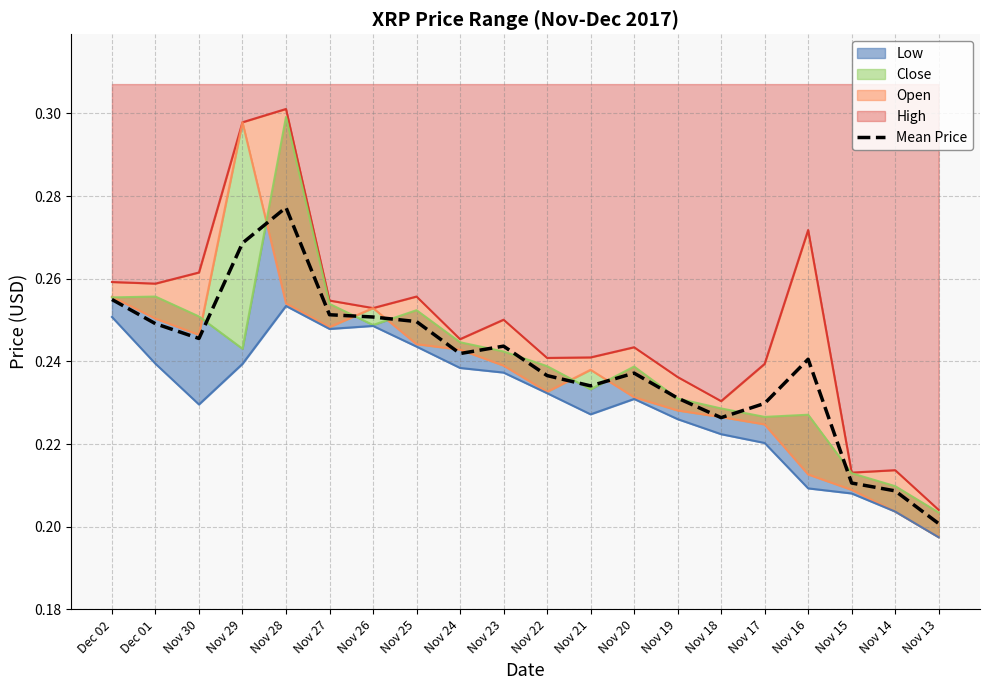

Which category has the highest value in the Mean Price series?

Nov 28